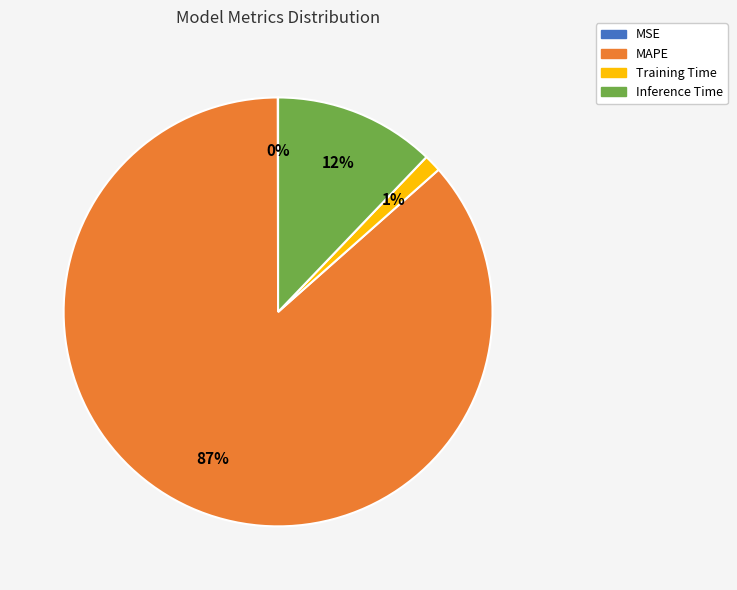

To the nearest percent, what is the combined percentage of MAPE and Inference Time?

99%